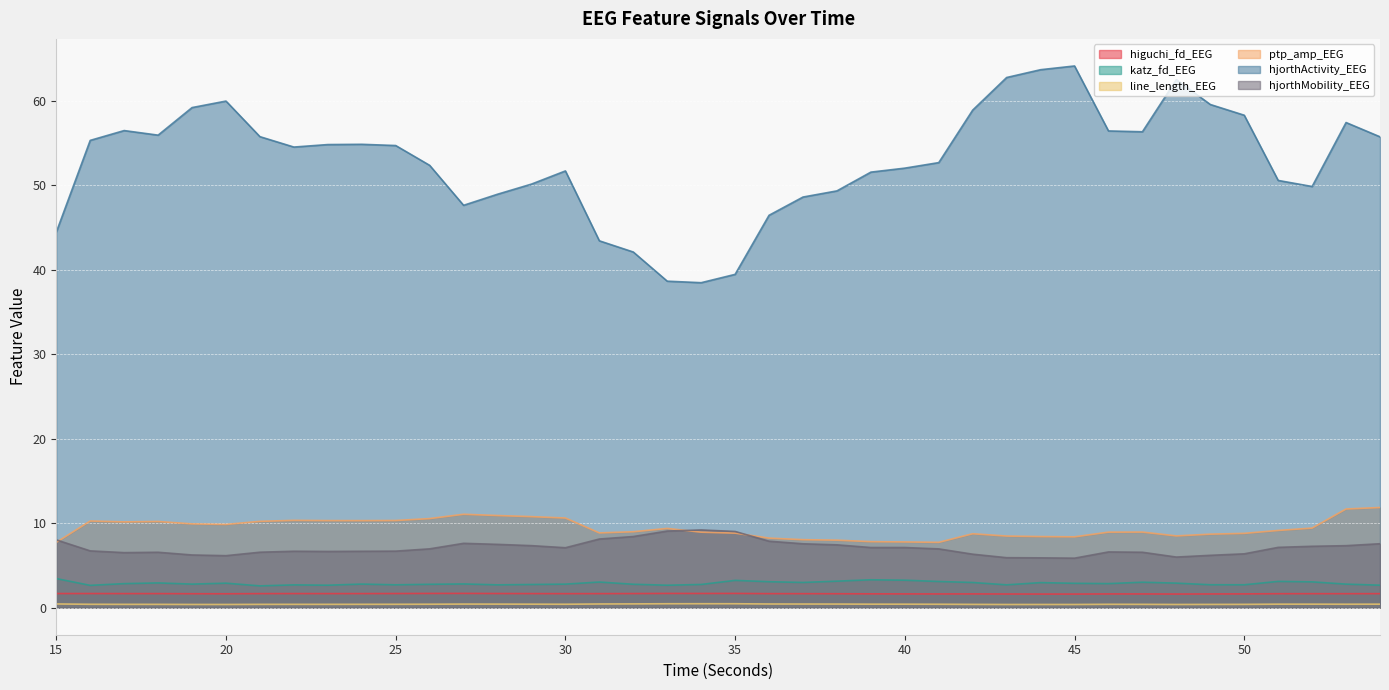

Rank the categories by higuchi_fd_EEG value from lowest to highest.

45, 44, 48, 43, 49, 41, 47, 46, 42, 40, 50, 39, 20, 38, 19, 51, 53, 52, 37, 30, 54, 36, 31, 21, 23, 18, 17, 29, 24, 22, 32, 15, 16, 25, 28, 34, 26, 33, 35, 27